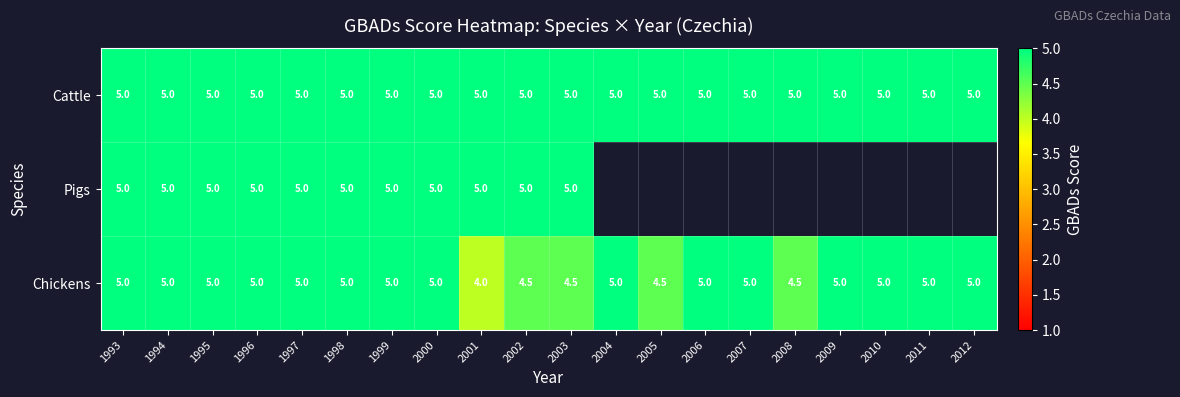

Which category has the lowest value across all series?

2001